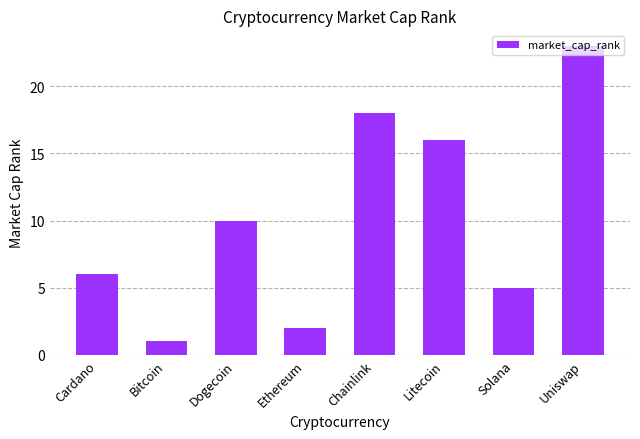

List the labels in order of value, largest first.

Uniswap, Chainlink, Litecoin, Dogecoin, Cardano, Solana, Ethereum, Bitcoin